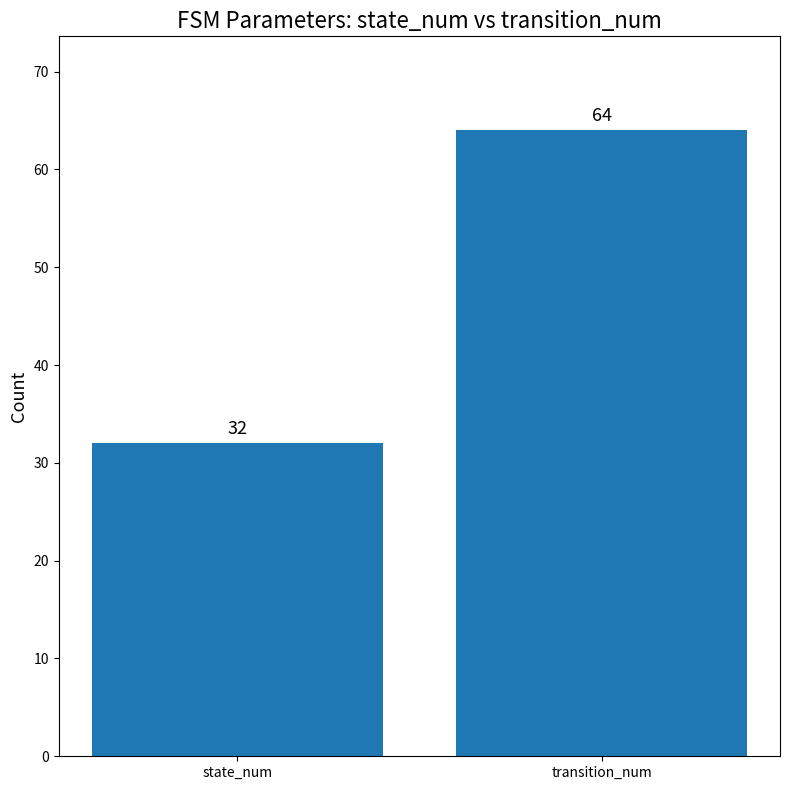

What is the sum of the values at transition_num and state_num?

96